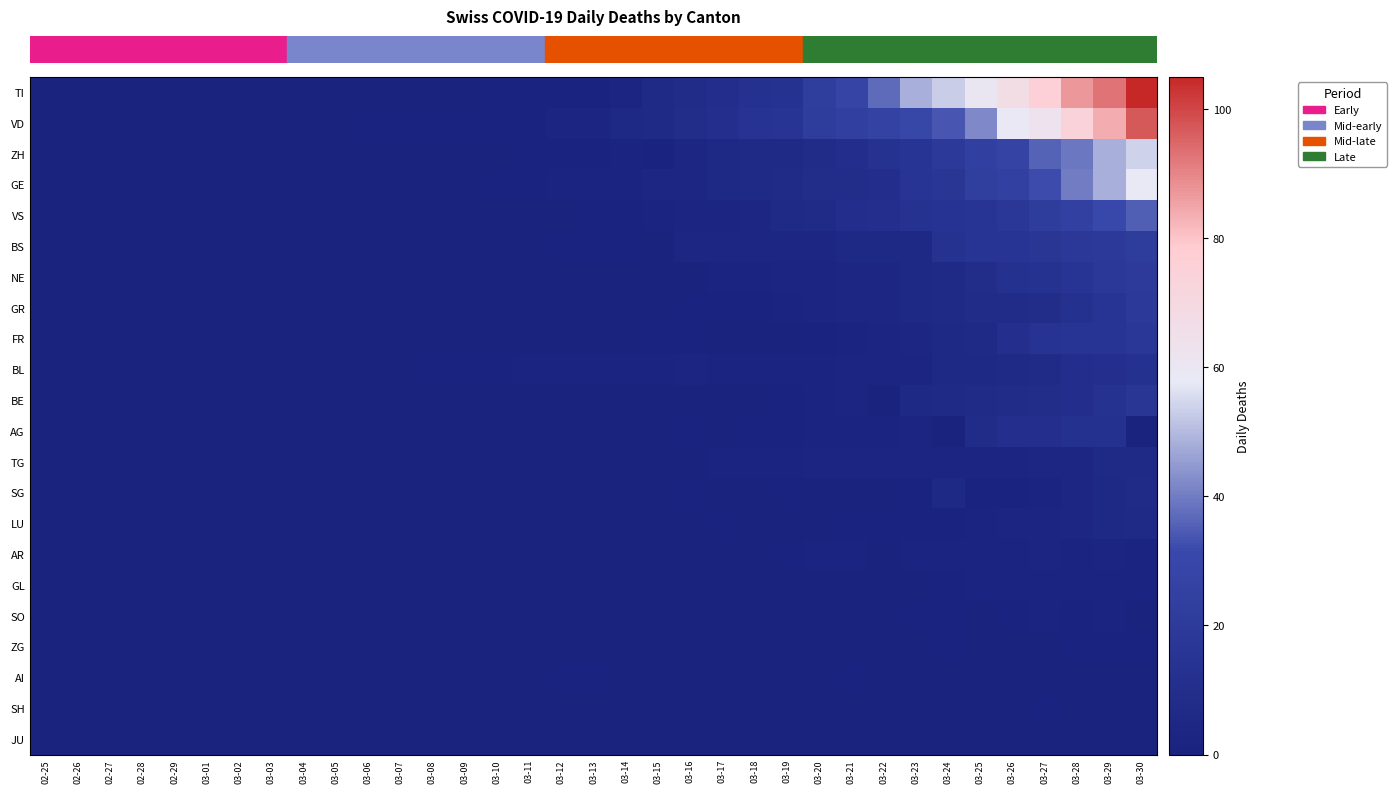

At which category is the sum across all series the highest?

03-30